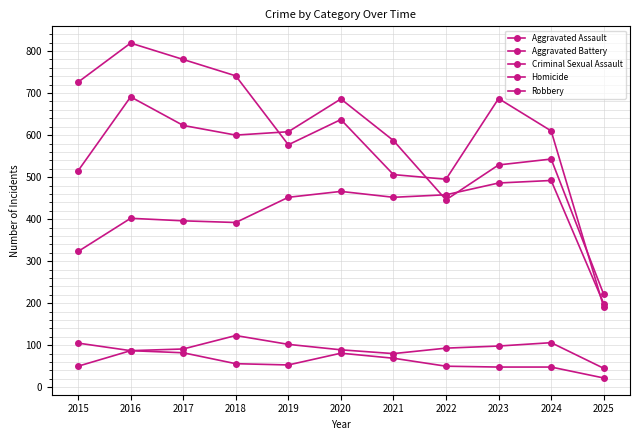

Between 2023 and 2025, which is larger?

2023